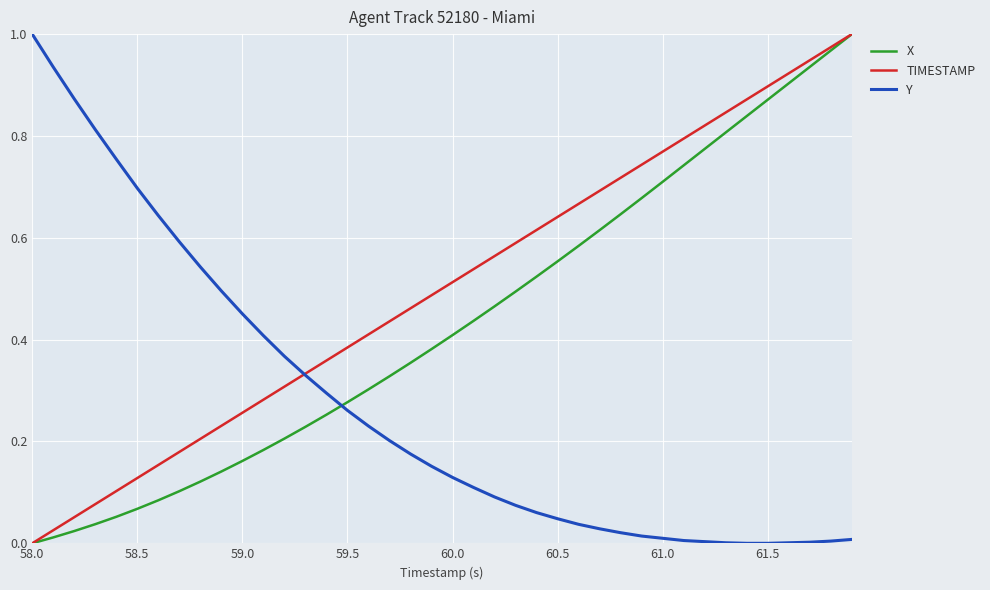

How many times do X and Y cross each other?

1